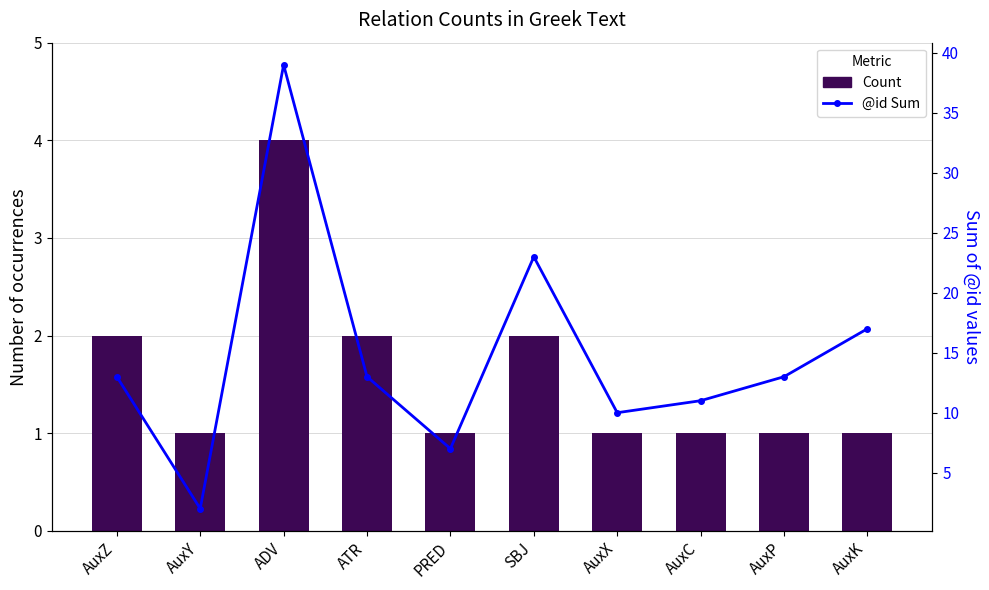

What is the maximum value shown in the chart?

39